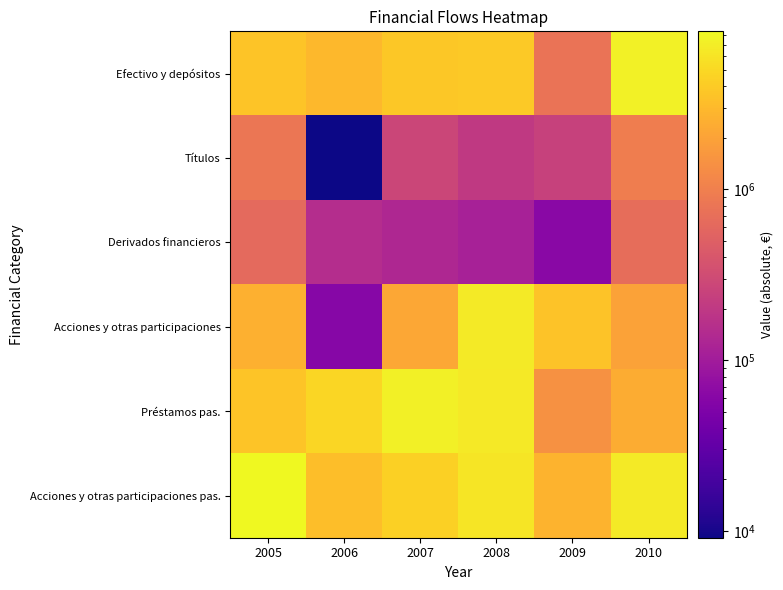

How many data points does each series have?

6